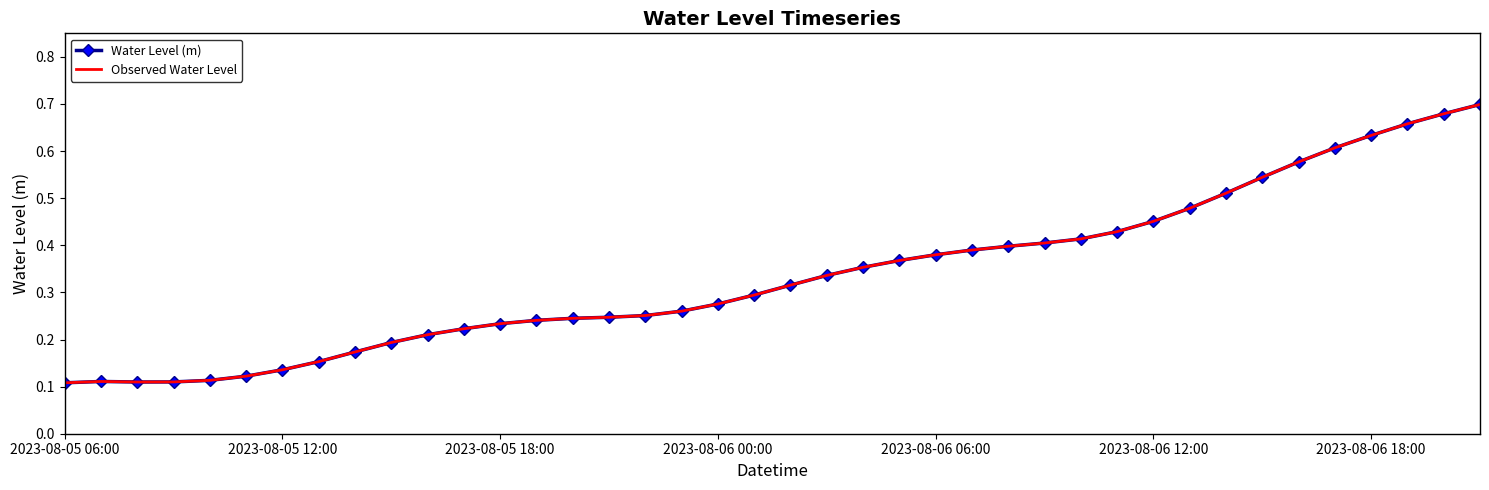

Does the chart have visible grid lines?

No